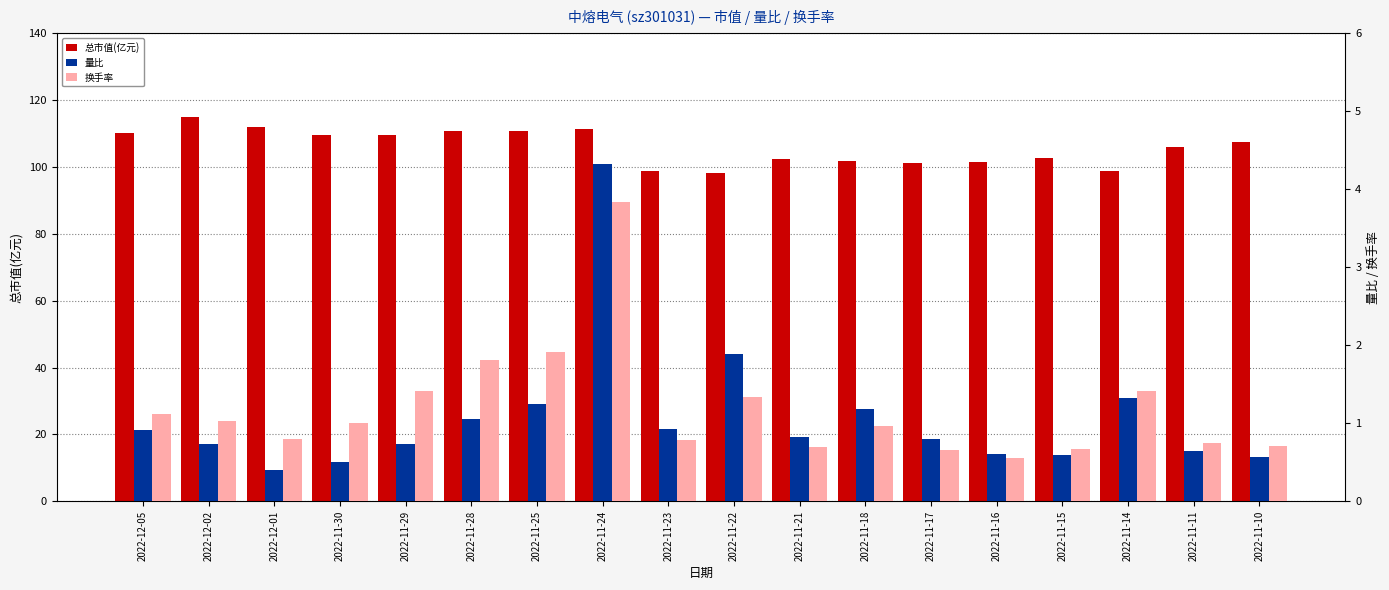

The value of 总市值(亿元) at 2022-11-10 is 50.5. True or false?

False